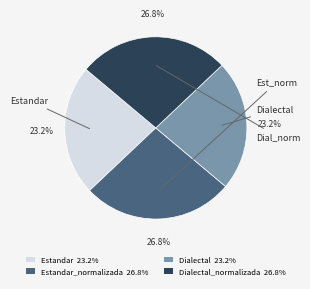

Is there any slice that represents more than half of the pie?

No